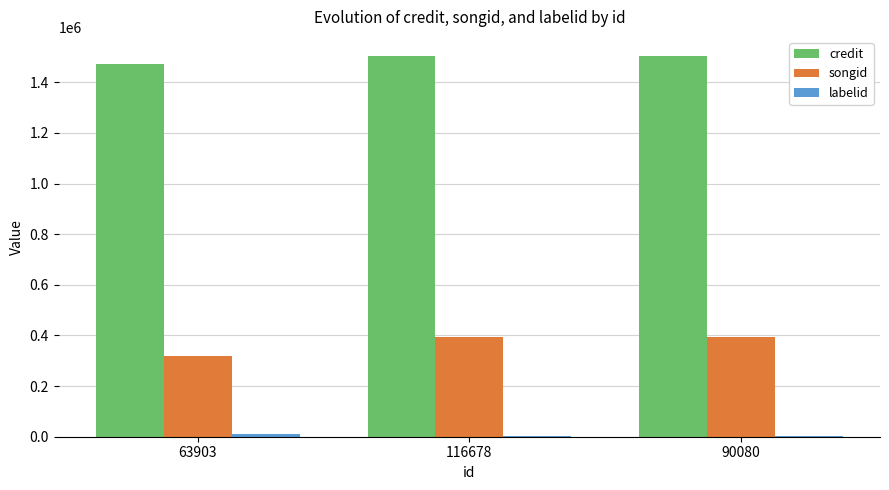

Is it true that songid equals 517602 at 90080?

False